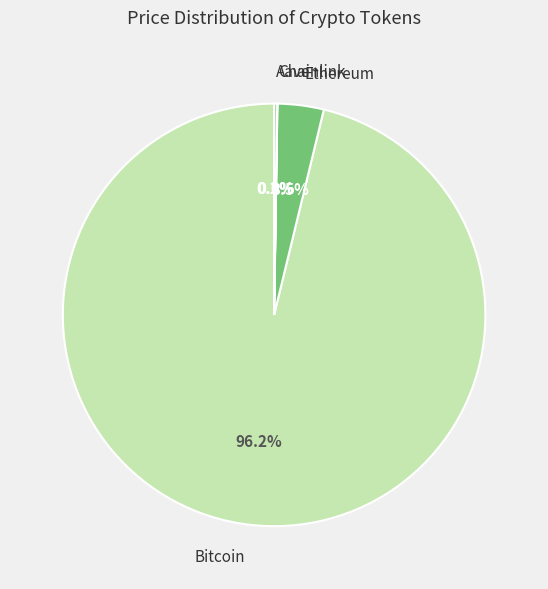

Which slice is the largest?

Bitcoin